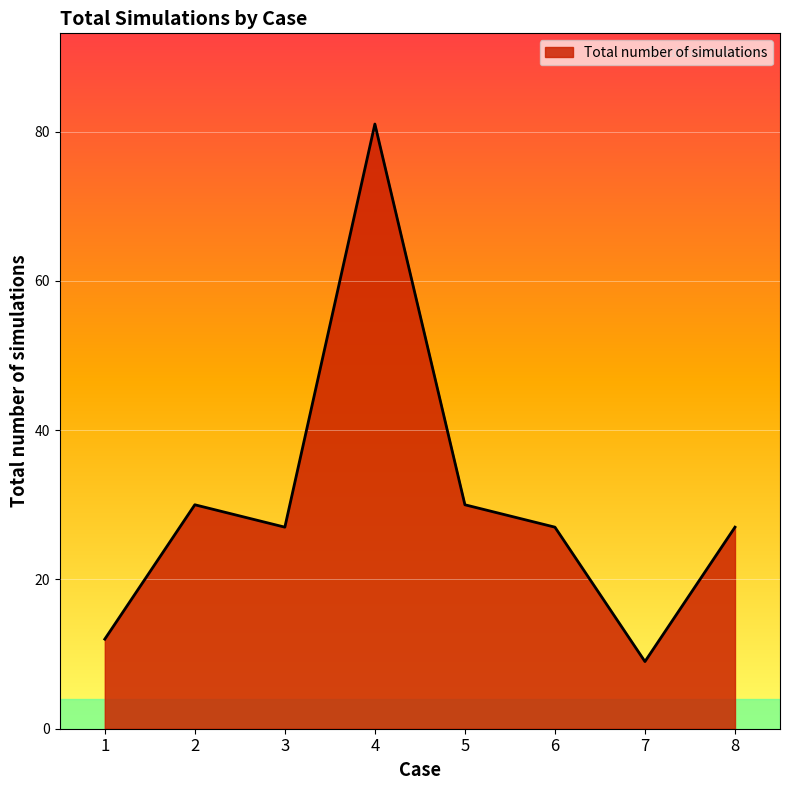

Reading left to right, transcribe all the data shown in this chart.

12	30	27	81	30	27	9	27